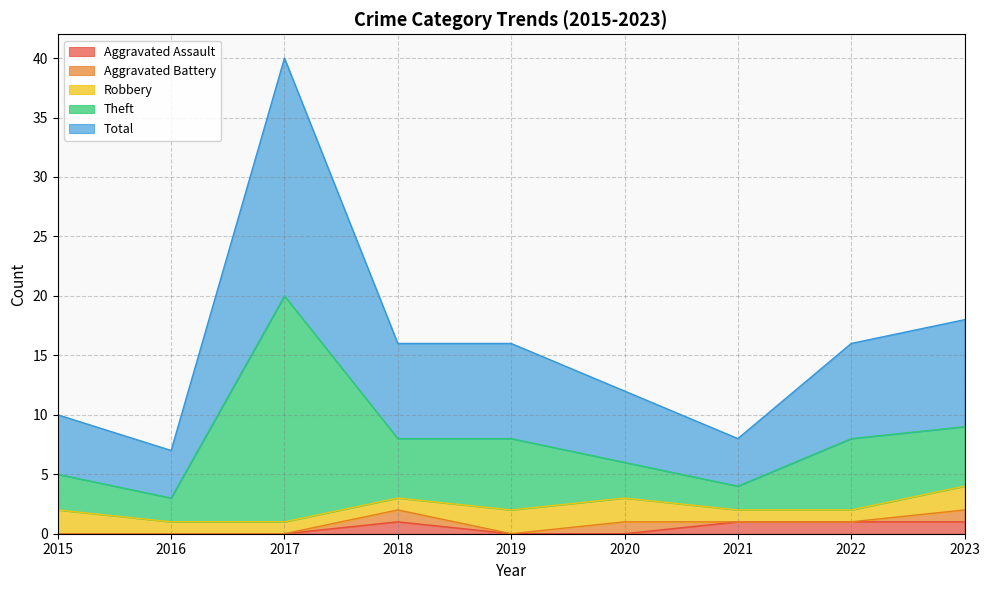

What are all the series names shown in the legend?

Aggravated Assault, Aggravated Battery, Robbery, Theft, Total